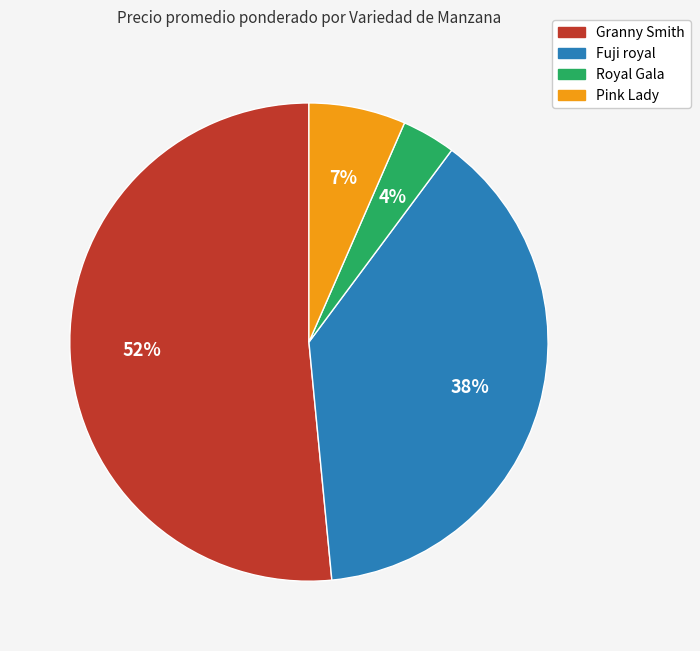

To the nearest percent, what is the difference between the largest and smallest slice percentages?

48%